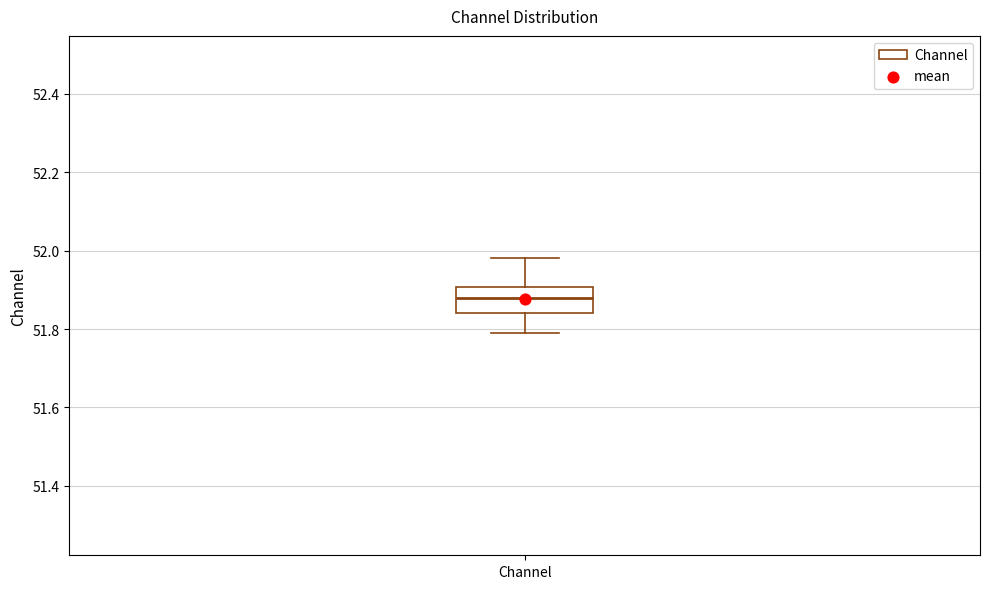

Read this box plot against the y-axis: the position of the median line, the range covered by the box, and the ends of both whiskers. The values are not printed on the chart, so give them approximately, as read against the axis.

median 51.88, box 51.84 to 51.90, whiskers 51.80 to 51.98